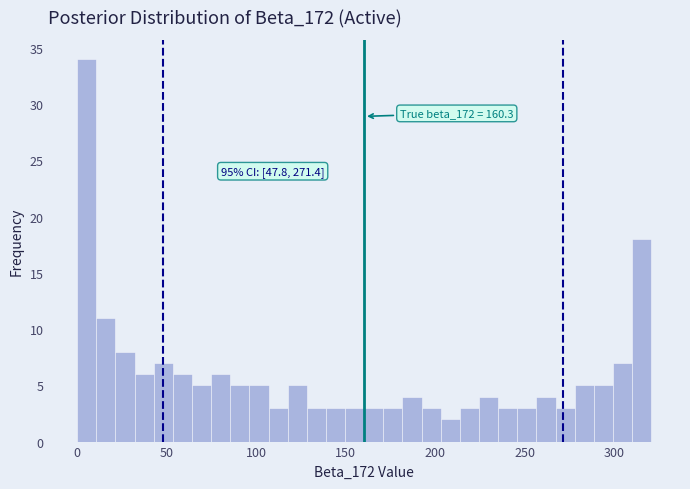

Read against the x-axis, roughly where is the centre of the tallest bar?

5